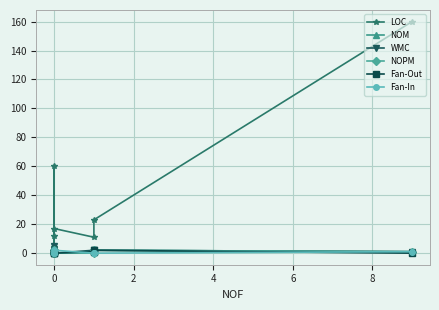

What position from the right is 0?

6